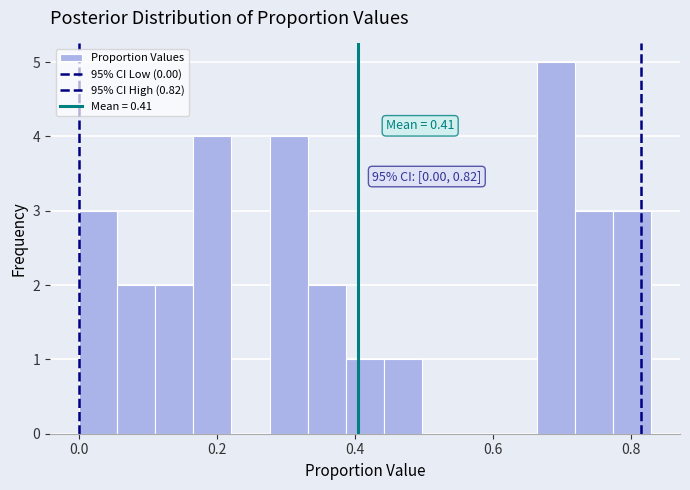

Around what value on the x-axis is the tallest bar? Give the approximate position of its centre, as read against the axis.

0.70